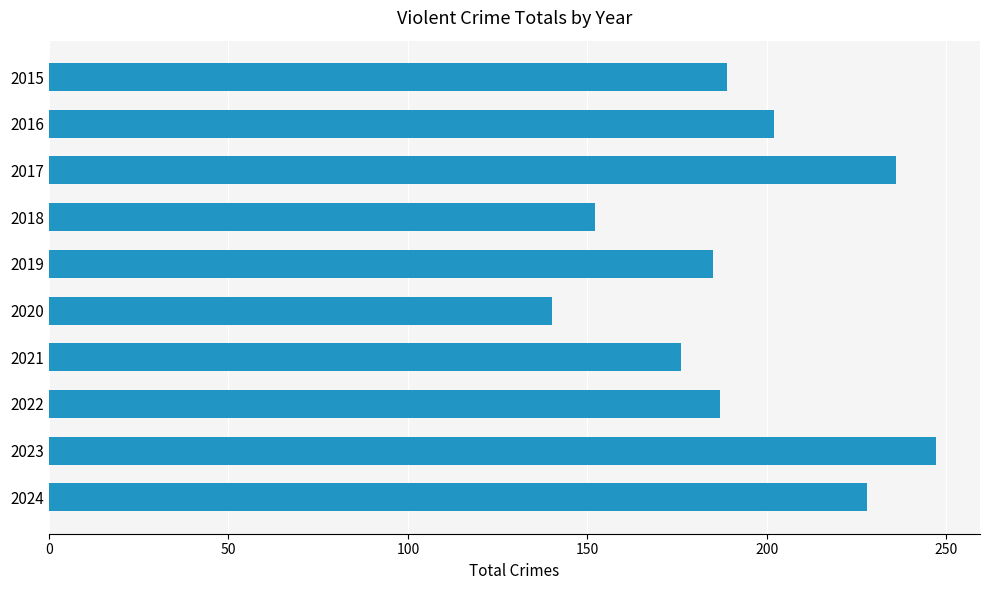

What is the sum of all values?

1942